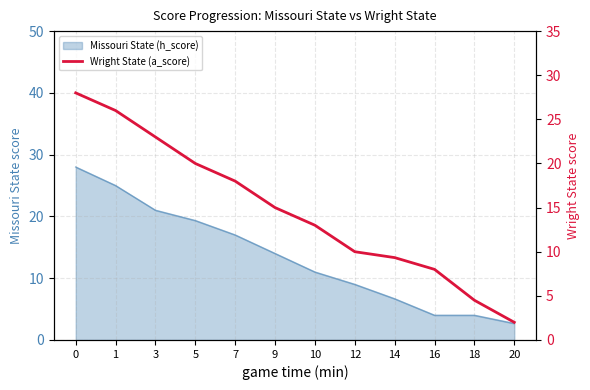

What is the change in value from 12 to 18?

-5.5